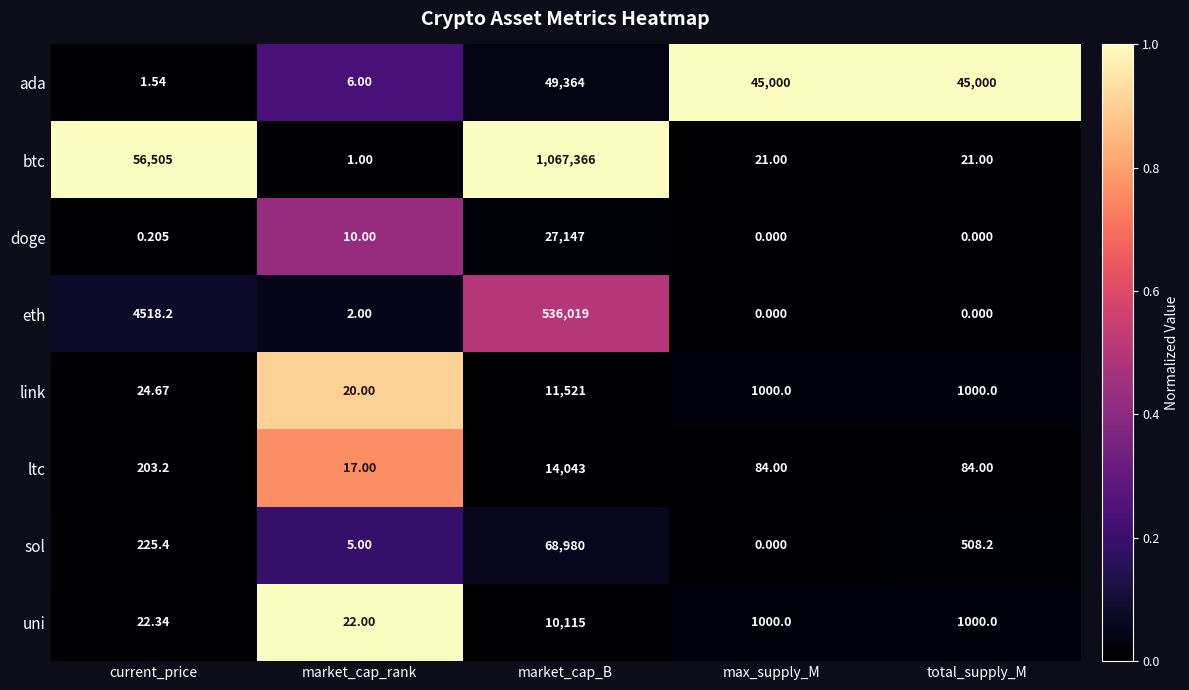

Which series has the largest range (max minus min)?

btc